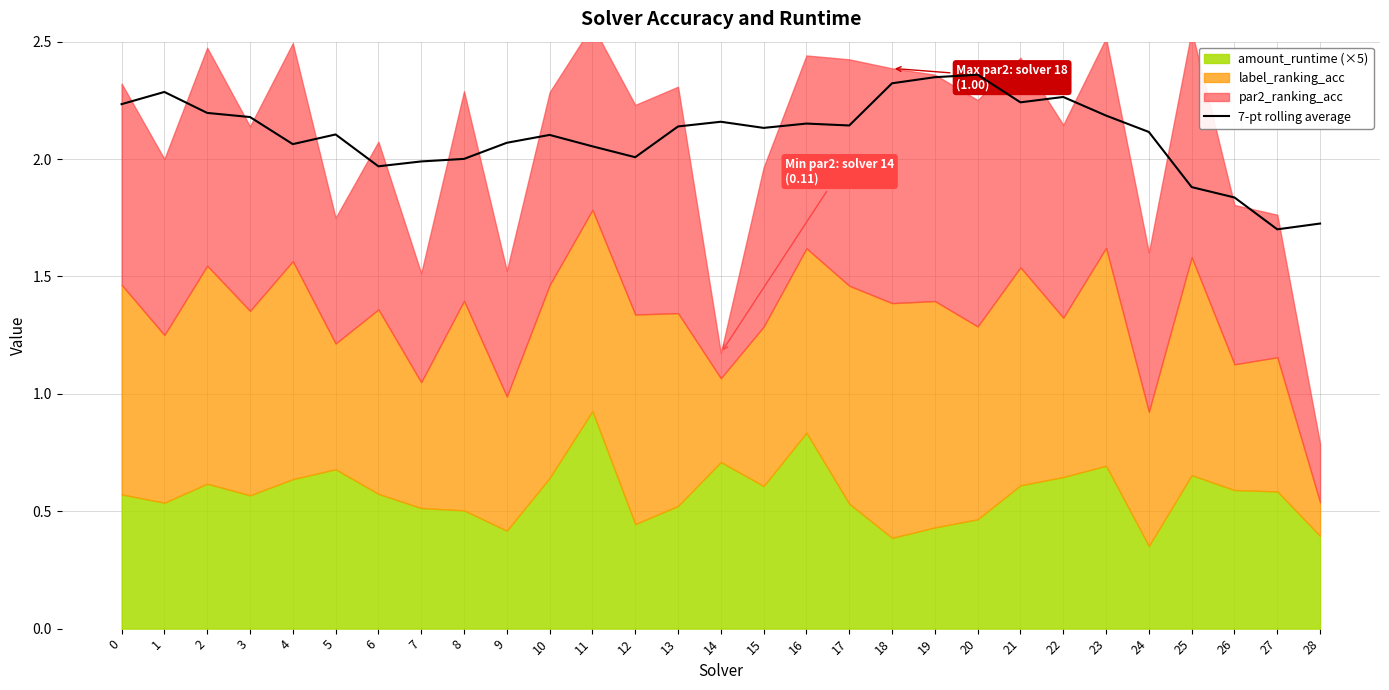

The value at 18 is 4.1. True or false?

False